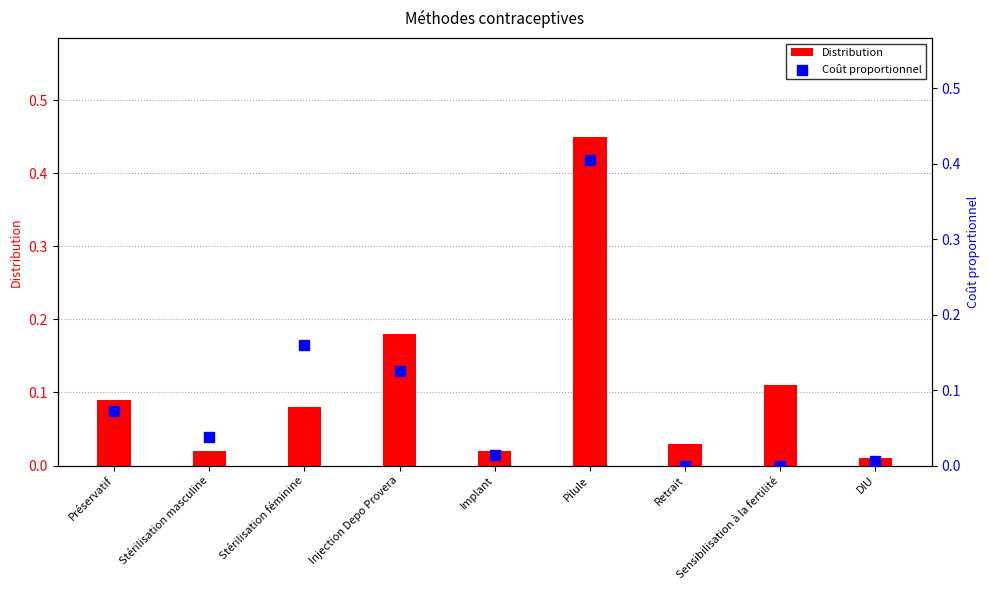

Is the value of Coût proportionnel at DIU greater than the value of Distribution at Implant?

No